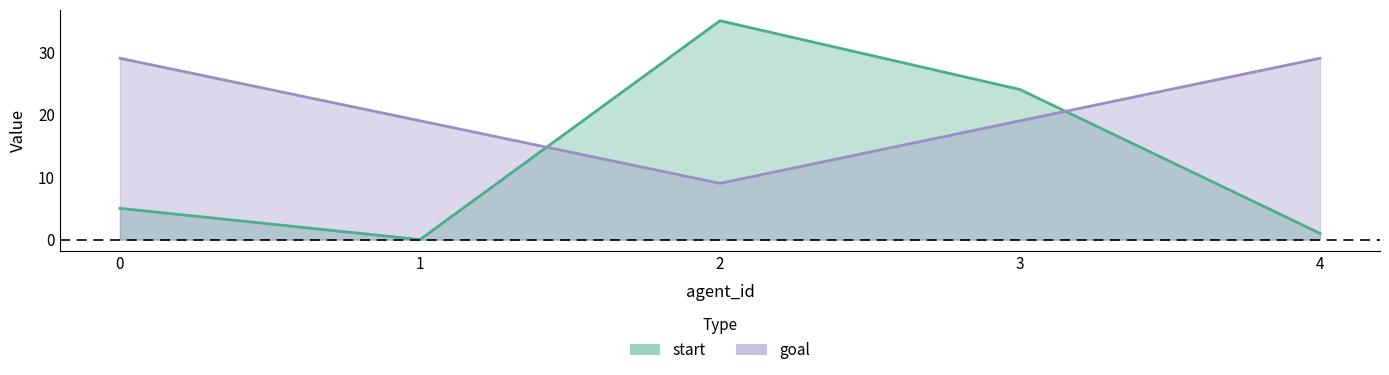

Count the number of categories in the chart.

5